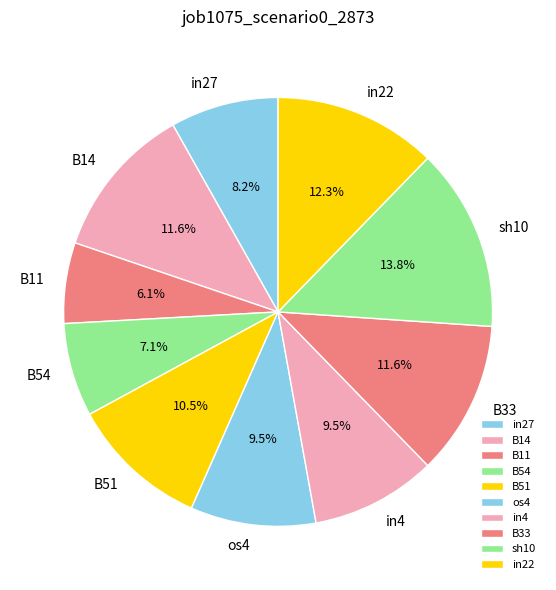

Is it true that B33 is 12% of the pie?

True